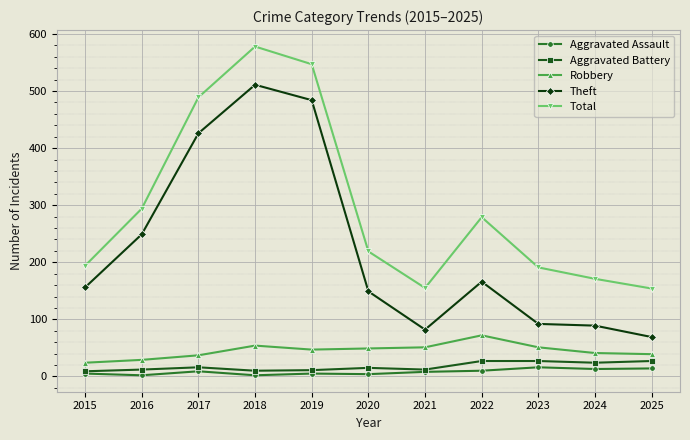

Between 2015 and 2025, which series saw the biggest shift?

Theft